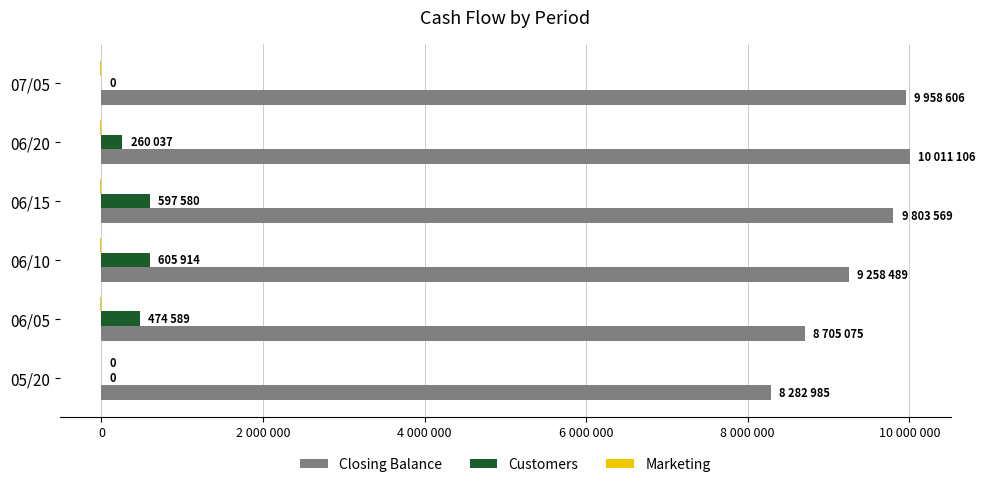

How many data points in Marketing are above -15000?

1